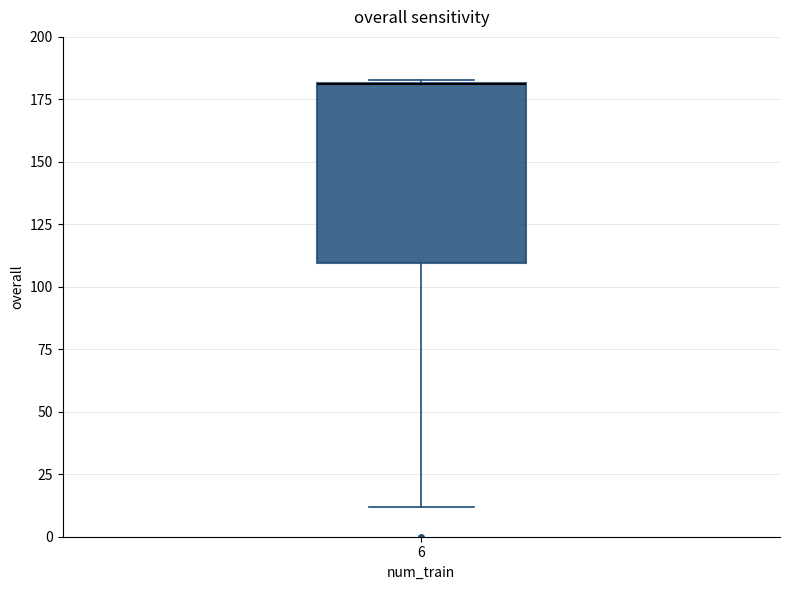

Transcribe this box plot: give where the median line is, the range the box spans, and where the two whiskers end, as read against the y-axis. The values are not printed on the chart, so give them approximately, as read against the axis.

median 180 (drawn on the box's upper edge), box 110 to 180, whiskers 10 to 185